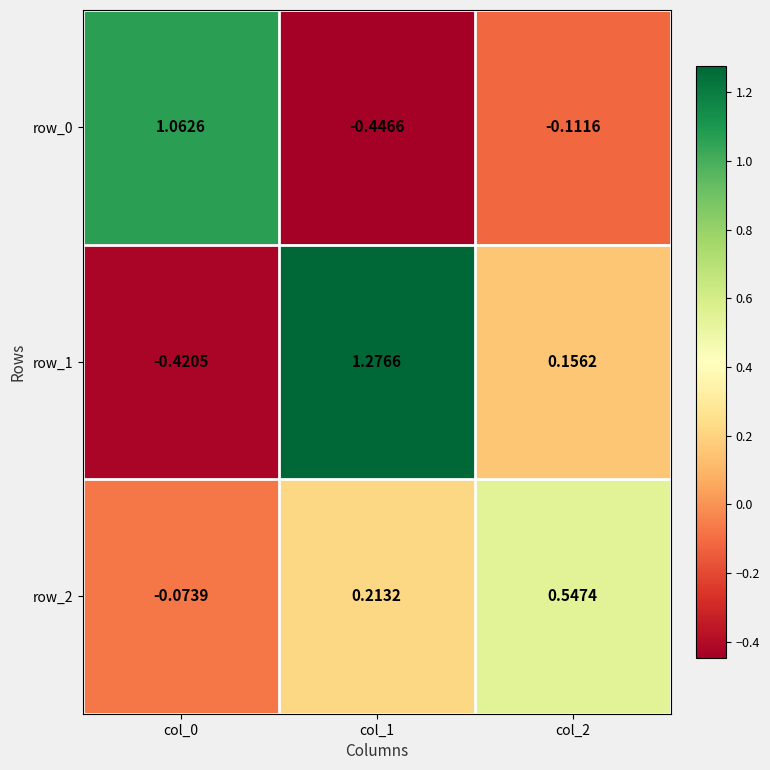

How many values in the row_1 series exceed 0?

2